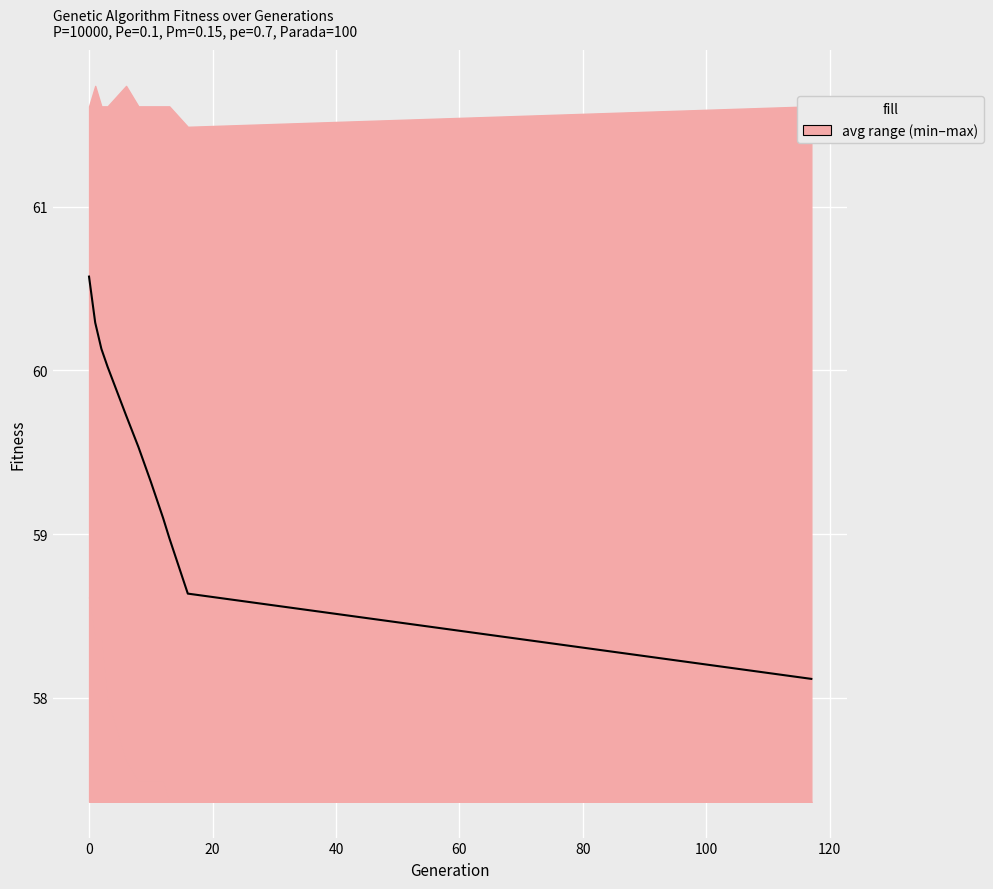

What is the sum of all values?

654.4